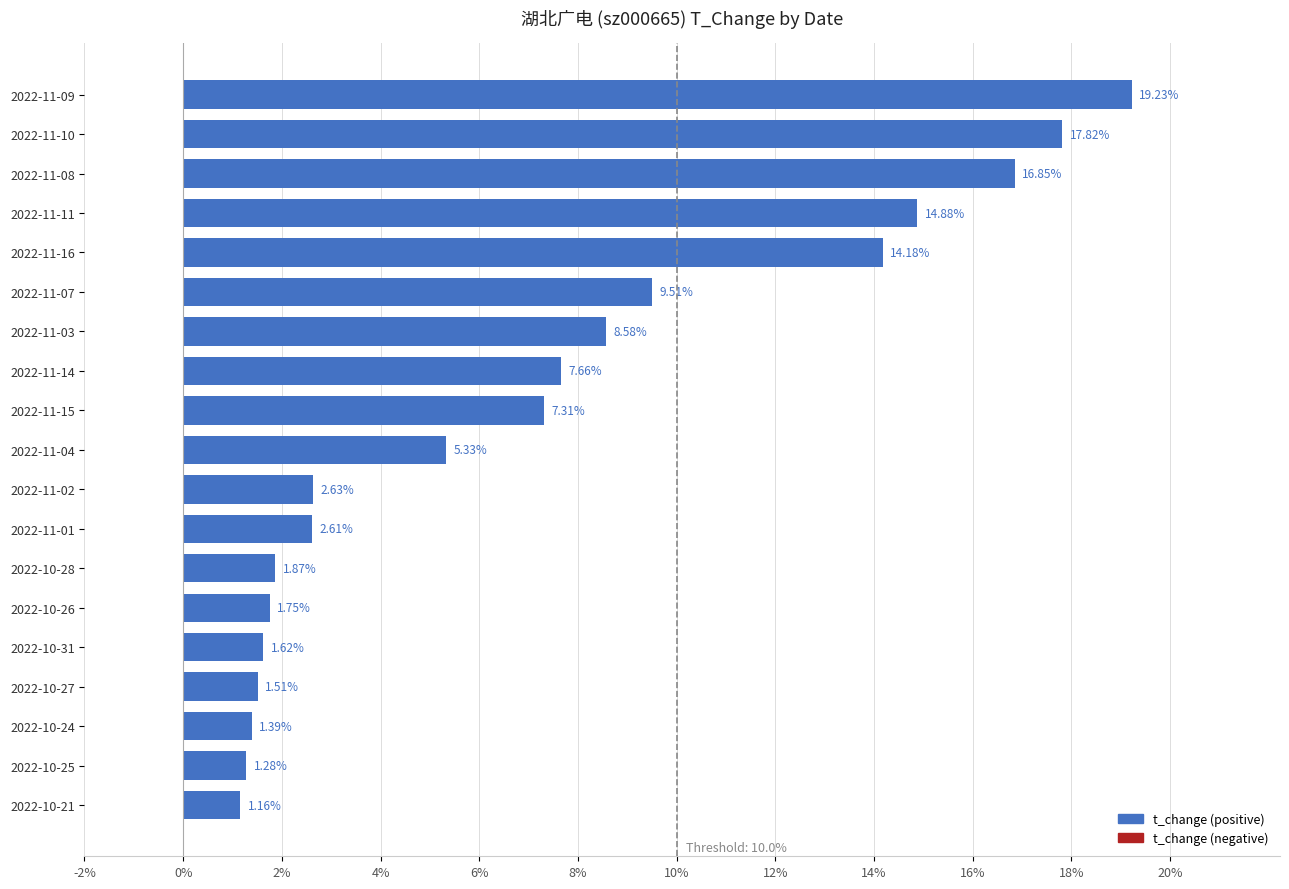

Rank the categories by value from highest to lowest.

2022-11-09, 2022-11-10, 2022-11-08, 2022-11-11, 2022-11-16, 2022-11-07, 2022-11-03, 2022-11-14, 2022-11-15, 2022-11-04, 2022-11-02, 2022-11-01, 2022-10-28, 2022-10-26, 2022-10-31, 2022-10-27, 2022-10-24, 2022-10-25, 2022-10-21